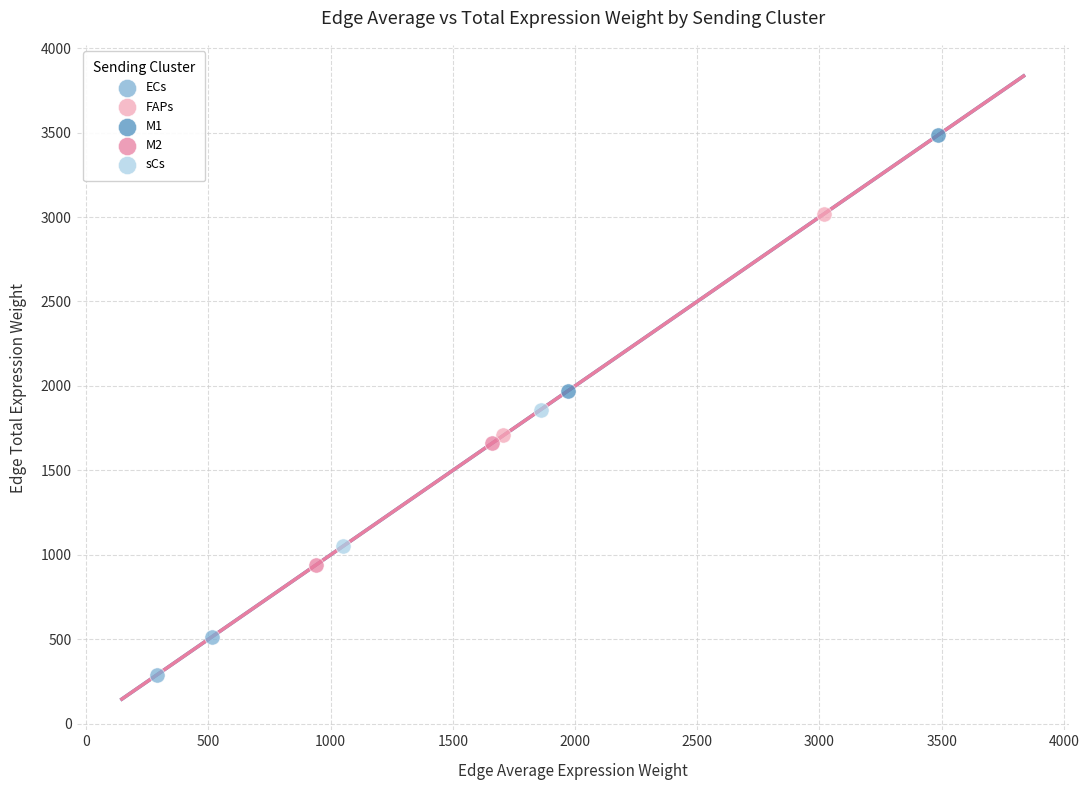

Which series reaches the maximum Y coordinate?

M1